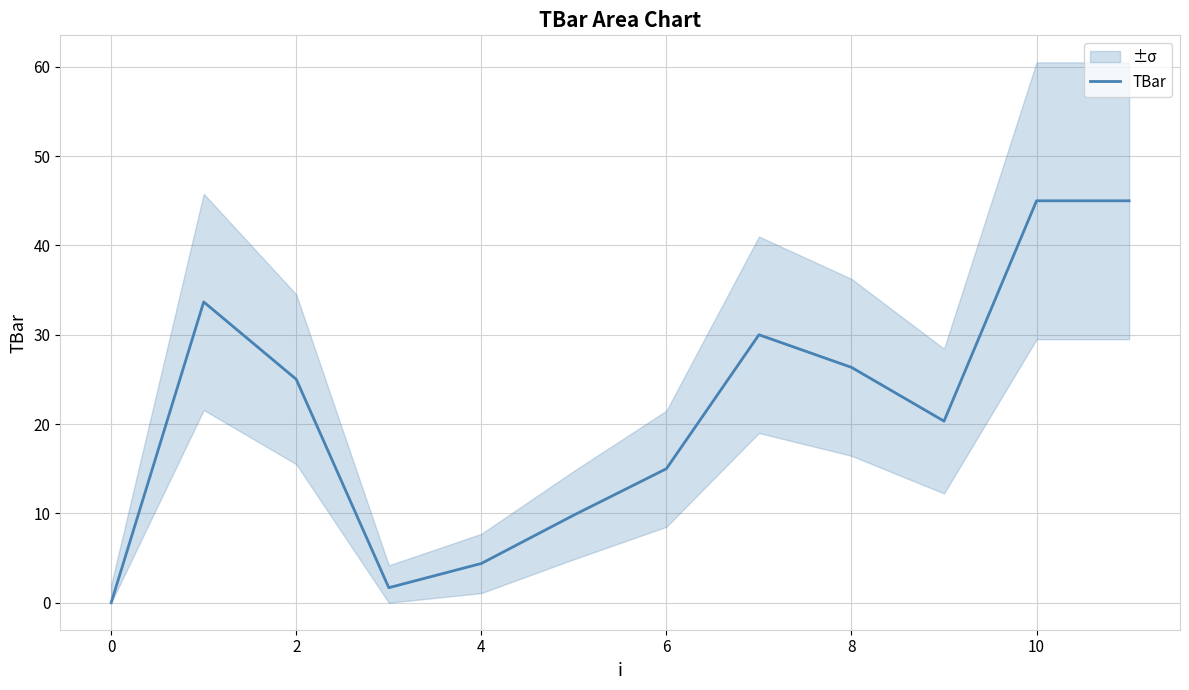

What is the average value?

21.4